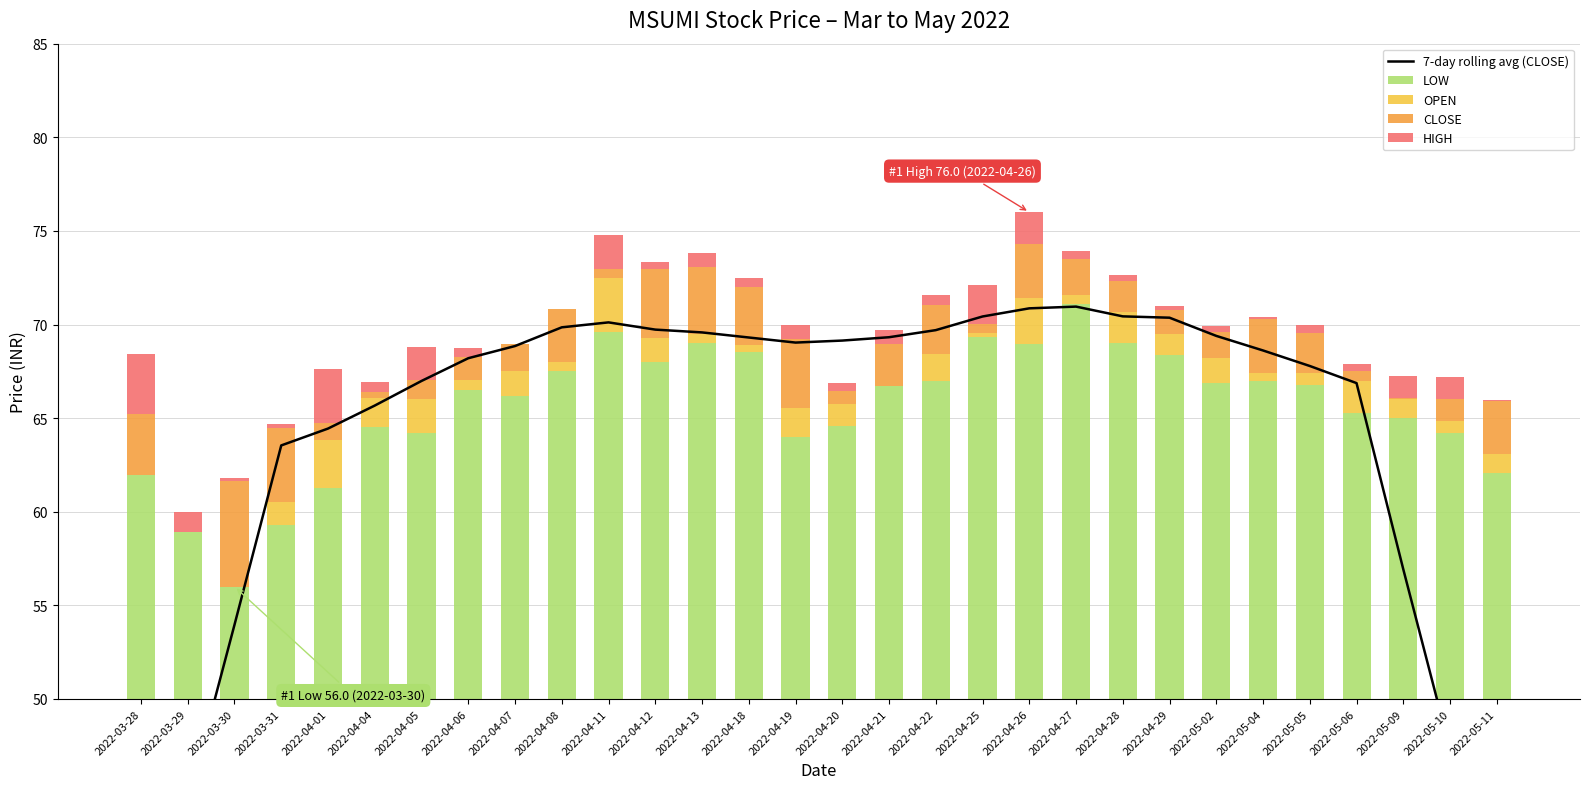

Which series has the widest spread of values?

7-day rolling avg (CLOSE)